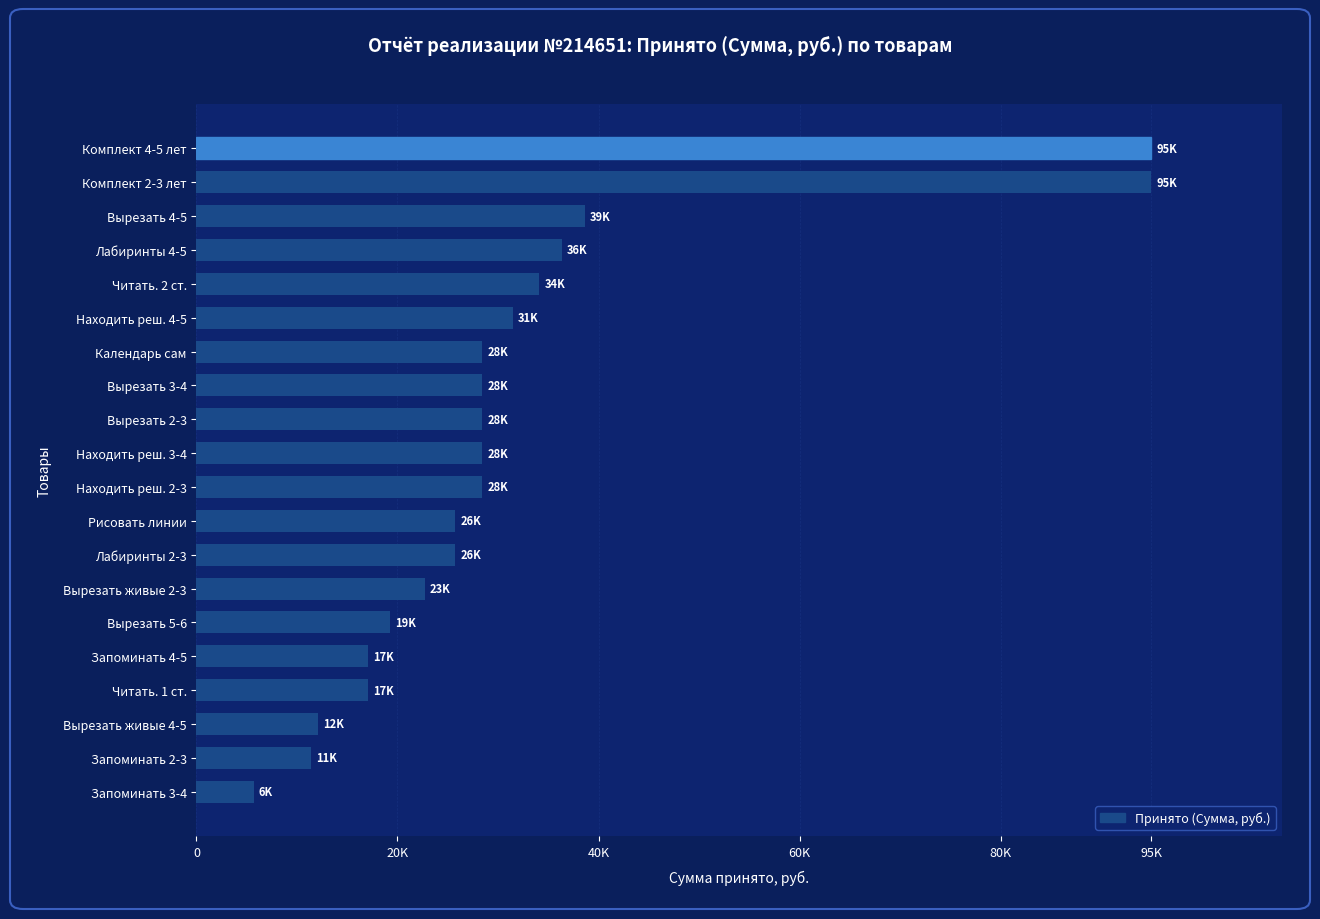

Does the chart contain any negative values?

No